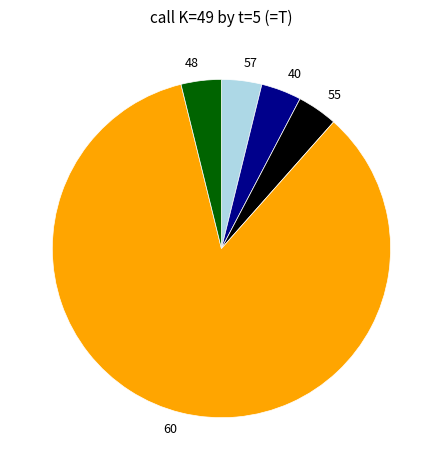

Is the sum of 40 and 55 greater than half?

No